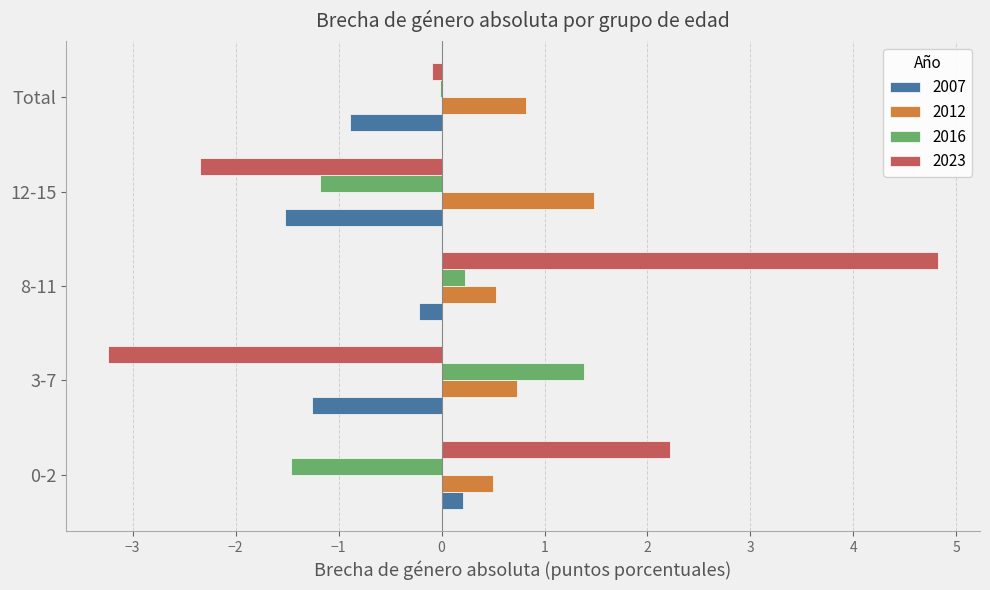

What is the sum of the 2023 values at 12-15 and 3-7?

-5.6